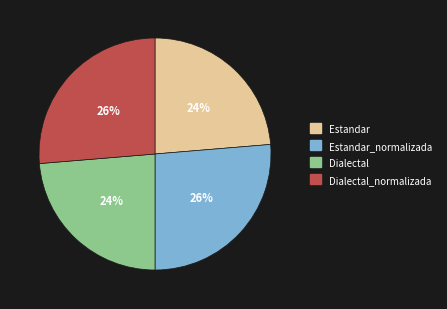

Is Dialectal the majority of the pie?

No